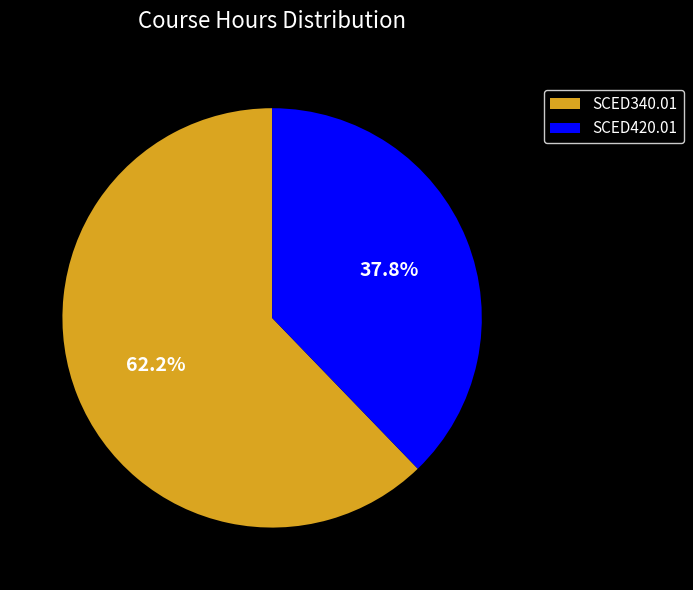

How much of the chart is everything except SCED420.01?

62.2%